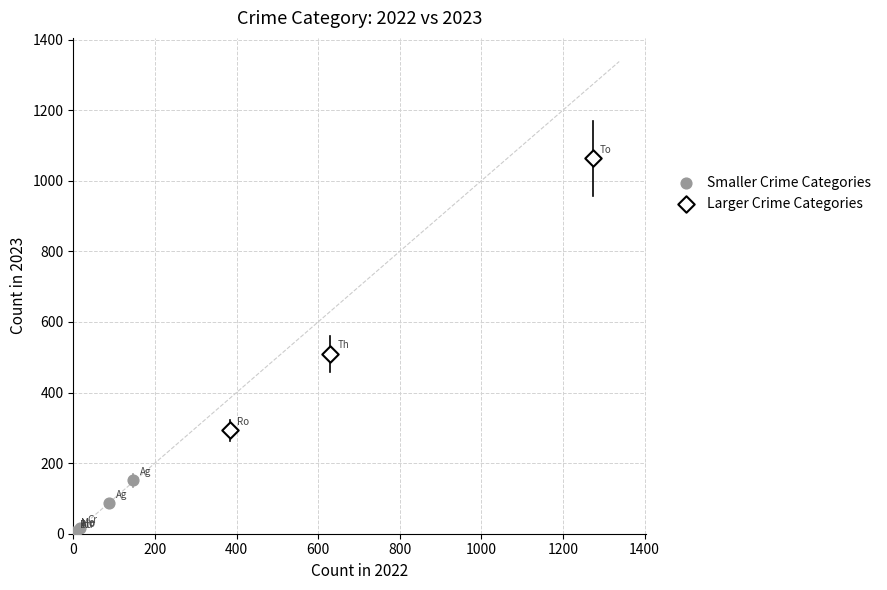

Which series reaches the minimum Y coordinate?

Smaller Crime Categories